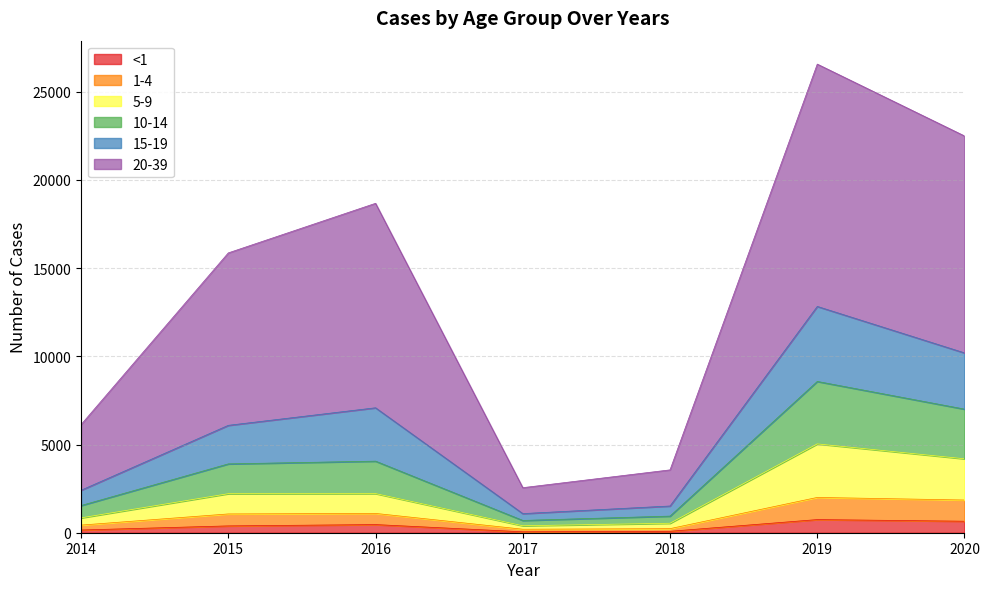

Which label corresponds to the largest value in the chart?

2019